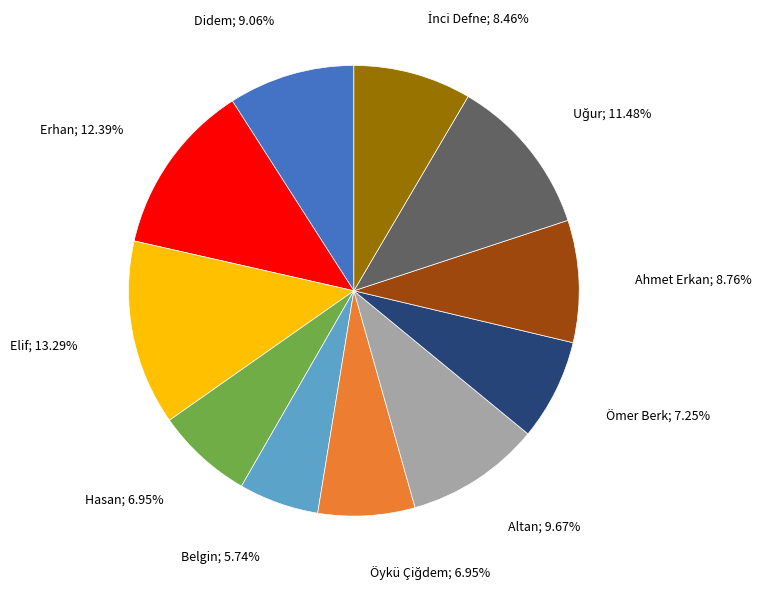

Is there any slice that represents more than half of the pie?

No